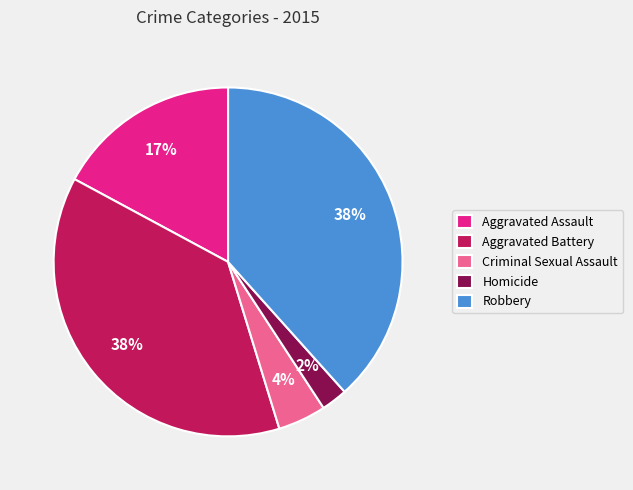

Is it true that Criminal Sexual Assault is 4% of the pie?

True